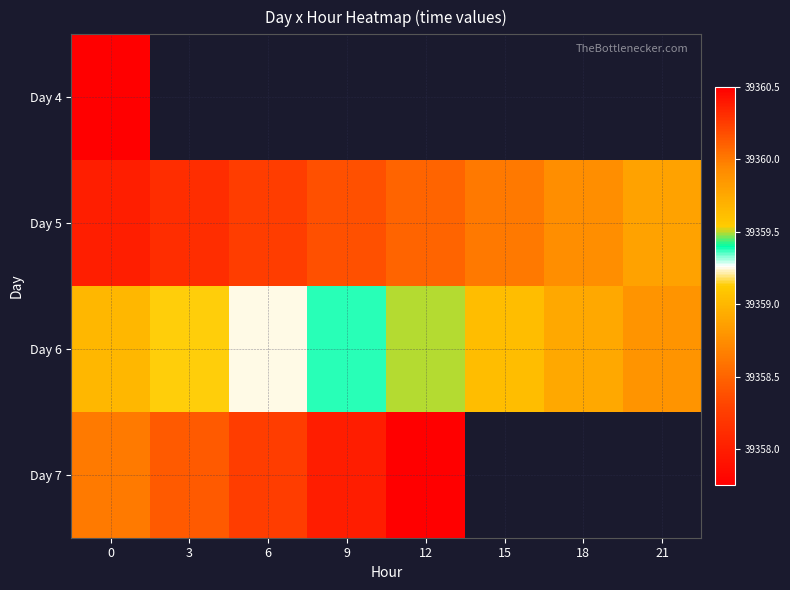

How many distinct data groups are displayed?

4